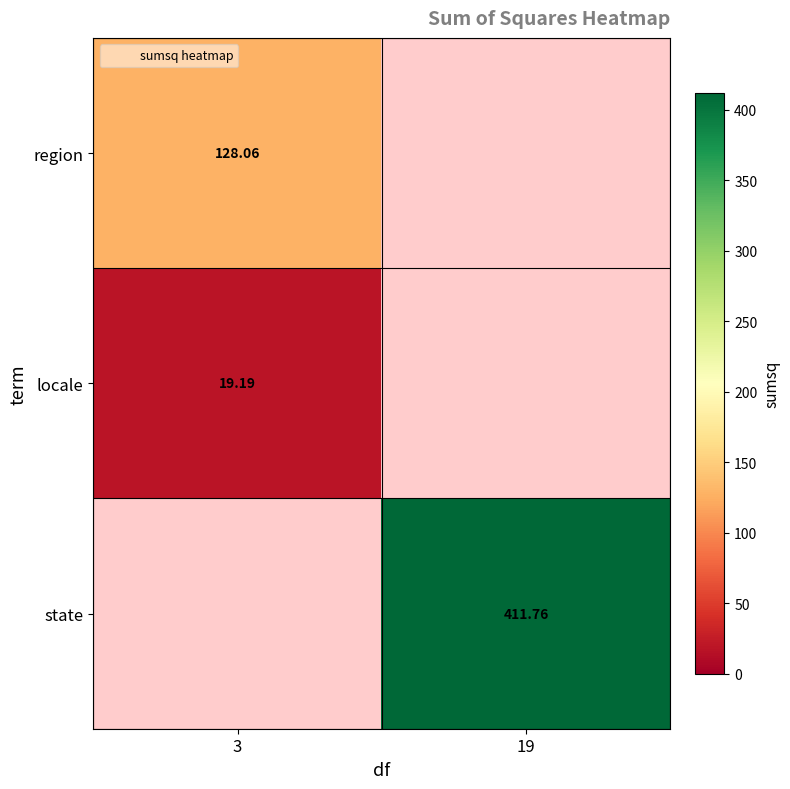

Between 3 and 19, which is larger?

19